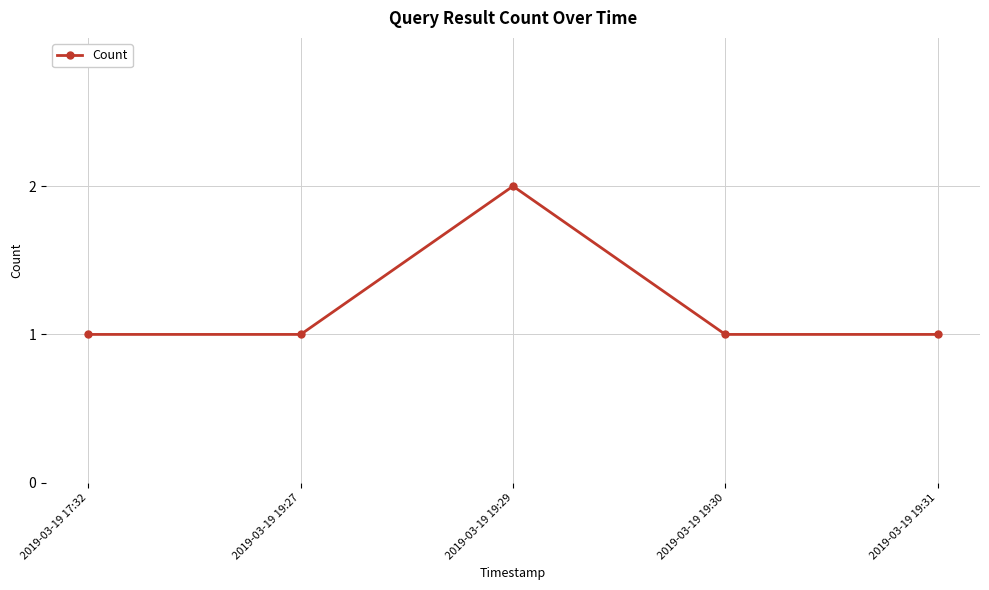

True or false: the data shows 4 at 2019-03-19 19:29.

False